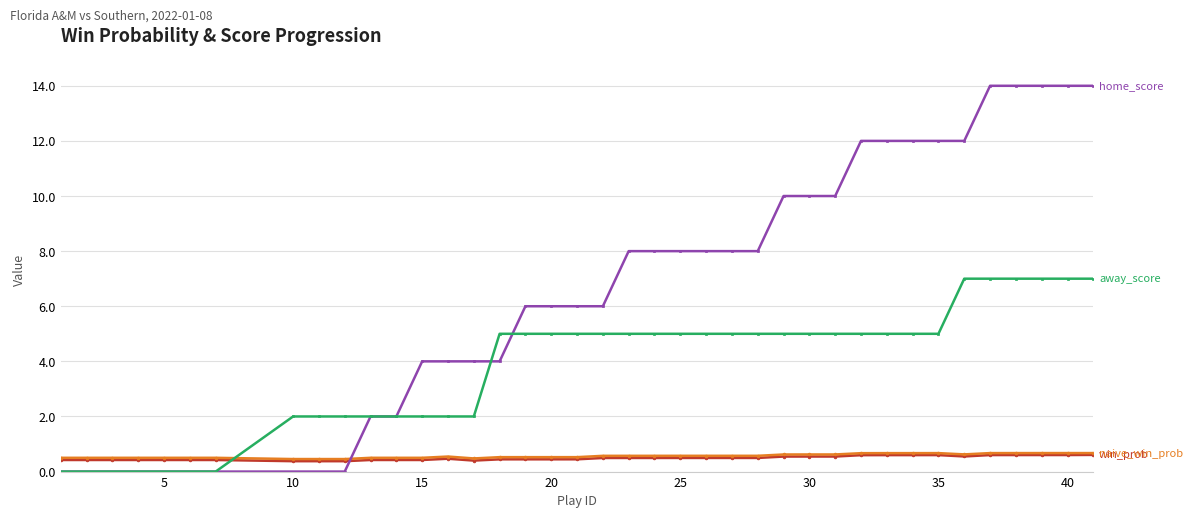

What is the greatest value displayed?

14.0